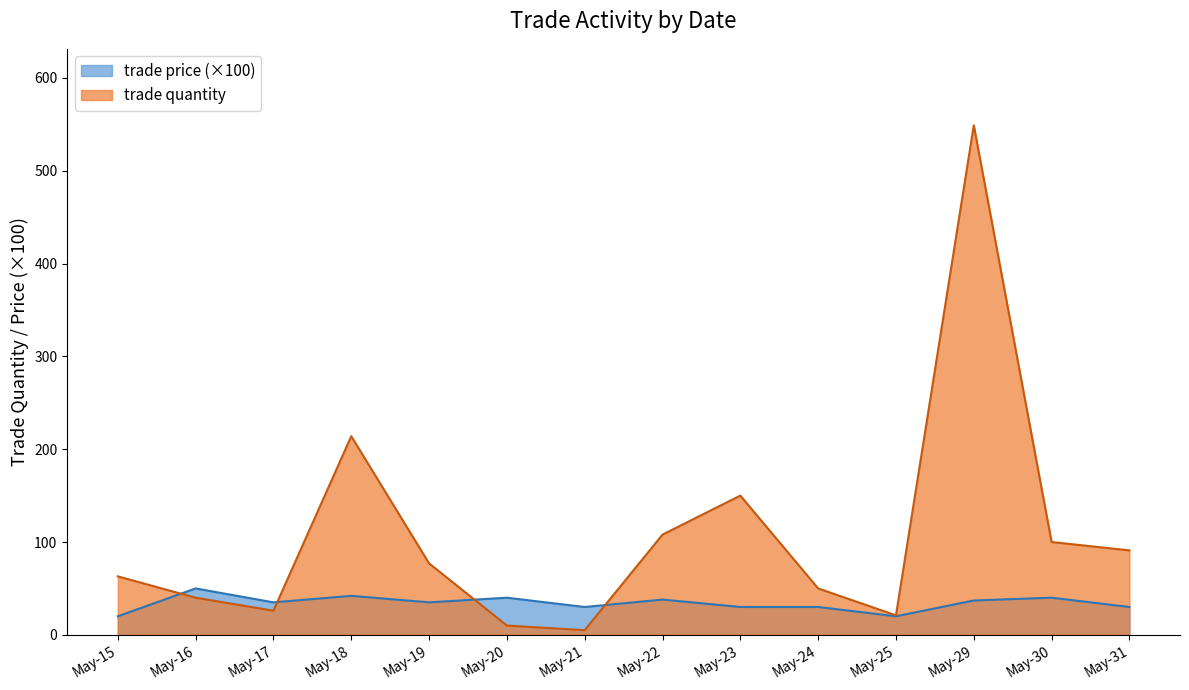

Rank the series by their maximum value, from lowest to highest.

trade price (×100), trade quantity